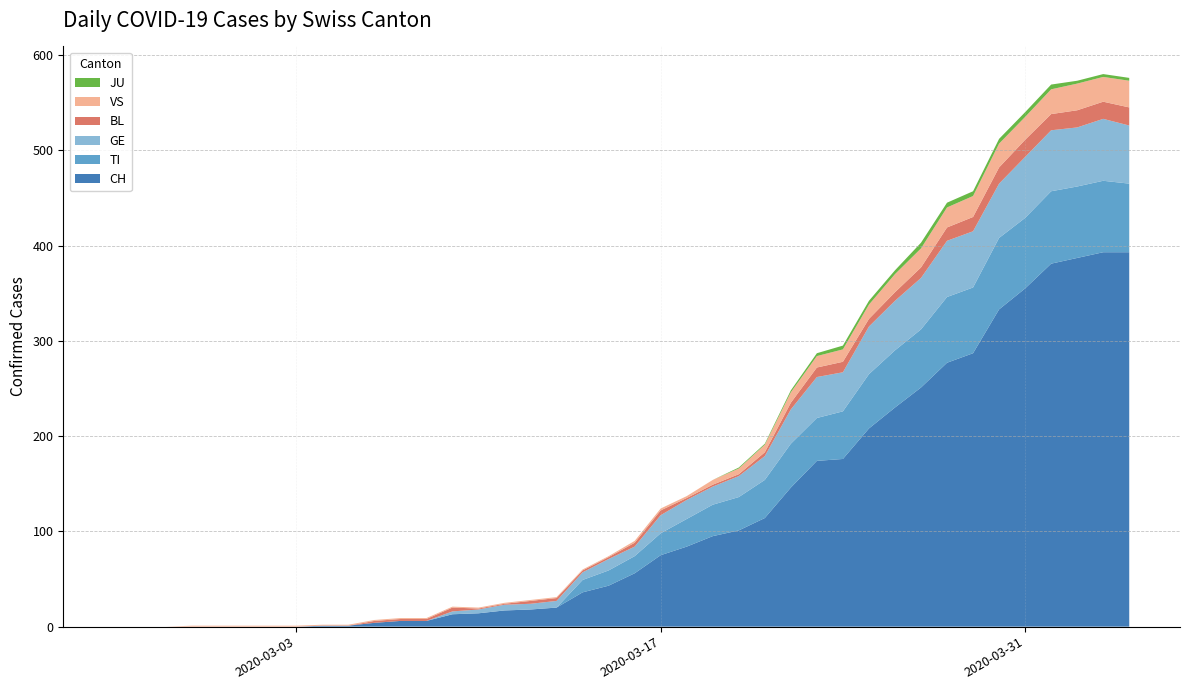

Reading right to left, what are all the values shown in this chart?

CH: 2020-04-04=393	2020-04-03=393	2020-04-02=387	2020-04-01=381	2020-03-31=355	2020-03-30=333	2020-03-29=287	2020-03-28=277	2020-03-27=251	2020-03-26=230	2020-03-25=208	2020-03-24=176	2020-03-23=174	2020-03-22=146	2020-03-21=114	2020-03-20=101	2020-03-19=95	2020-03-18=84	2020-03-17=75	2020-03-16=56	2020-03-15=43	2020-03-14=36	2020-03-13=20	2020-03-12=18	2020-03-11=17	2020-03-10=14	2020-03-09=13	2020-03-08=6	2020-03-07=6	2020-03-06=4	2020-03-05=1	2020-03-04=1	2020-03-03=0	2020-03-02=0	2020-03-01=0	2020-02-29=0	2020-02-28=0	2020-02-27=0	2020-02-26=0	2020-02-25=0
TI: 2020-04-04=72	2020-04-03=75	2020-04-02=75	2020-04-01=76	2020-03-31=74	2020-03-30=75	2020-03-29=69	2020-03-28=69	2020-03-27=61	2020-03-26=60	2020-03-25=57	2020-03-24=50	2020-03-23=45	2020-03-22=46	2020-03-21=40	2020-03-20=35	2020-03-19=33	2020-03-18=29	2020-03-17=23	2020-03-16=18	2020-03-15=16	2020-03-14=13	2020-03-13=0	2020-03-12=0	2020-03-11=0	2020-03-10=0	2020-03-09=0	2020-03-08=0	2020-03-07=0	2020-03-06=0	2020-03-05=0	2020-03-04=0	2020-03-03=0	2020-03-02=0	2020-03-01=0	2020-02-29=0	2020-02-28=0	2020-02-27=0	2020-02-26=0	2020-02-25=0
GE: 2020-04-04=61	2020-04-03=65	2020-04-02=62	2020-04-01=64	2020-03-31=64	2020-03-30=57	2020-03-29=59	2020-03-28=59	2020-03-27=54	2020-03-26=52	2020-03-25=50	2020-03-24=41	2020-03-23=43	2020-03-22=36	2020-03-21=25	2020-03-20=22	2020-03-19=19	2020-03-18=20	2020-03-17=19	2020-03-16=10	2020-03-15=12	2020-03-14=8	2020-03-13=7	2020-03-12=6	2020-03-11=6	2020-03-10=4	2020-03-09=3	2020-03-08=0	2020-03-07=0	2020-03-06=0	2020-03-05=0	2020-03-04=0	2020-03-03=0	2020-03-02=0	2020-03-01=0	2020-02-29=0	2020-02-28=0	2020-02-27=0	2020-02-26=0	2020-02-25=0
BL: 2020-04-04=19	2020-04-03=18	2020-04-02=18	2020-04-01=17	2020-03-31=18	2020-03-30=17	2020-03-29=15	2020-03-28=14	2020-03-27=11	2020-03-26=9	2020-03-25=8	2020-03-24=11	2020-03-23=10	2020-03-22=7	2020-03-21=4	2020-03-20=2	2020-03-19=2	2020-03-18=2	2020-03-17=5	2020-03-16=4	2020-03-15=2	2020-03-14=2	2020-03-13=3	2020-03-12=3	2020-03-11=1	2020-03-10=1	2020-03-09=4	2020-03-08=2	2020-03-07=2	2020-03-06=2	2020-03-05=0	2020-03-04=0	2020-03-03=0	2020-03-02=0	2020-03-01=0	2020-02-29=0	2020-02-28=0	2020-02-27=0	2020-02-26=0	2020-02-25=0
JU: 2020-04-04=3	2020-04-03=3	2020-04-02=3	2020-04-01=5	2020-03-31=5	2020-03-30=5	2020-03-29=5	2020-03-28=5	2020-03-27=6	2020-03-26=4	2020-03-25=4	2020-03-24=4	2020-03-23=3	2020-03-22=2	2020-03-21=1	2020-03-20=1	2020-03-19=0	2020-03-18=0	2020-03-17=0	2020-03-16=0	2020-03-15=0	2020-03-14=0	2020-03-13=0	2020-03-12=0	2020-03-11=0	2020-03-10=0	2020-03-09=0	2020-03-08=0	2020-03-07=0	2020-03-06=0	2020-03-05=0	2020-03-04=0	2020-03-03=0	2020-03-02=0	2020-03-01=0	2020-02-29=0	2020-02-28=0	2020-02-27=0	2020-02-26=0	2020-02-25=0
VS: 2020-04-04=28	2020-04-03=26	2020-04-02=28	2020-04-01=26	2020-03-31=24	2020-03-30=25	2020-03-29=22	2020-03-28=21	2020-03-27=20	2020-03-26=19	2020-03-25=15	2020-03-24=13	2020-03-23=12	2020-03-22=11	2020-03-21=8	2020-03-20=6	2020-03-19=5	2020-03-18=2	2020-03-17=2	2020-03-16=2	2020-03-15=1	2020-03-14=1	2020-03-13=1	2020-03-12=1	2020-03-11=1	2020-03-10=1	2020-03-09=1	2020-03-08=1	2020-03-07=1	2020-03-06=1	2020-03-05=1	2020-03-04=1	2020-03-03=1	2020-03-02=1	2020-03-01=1	2020-02-29=1	2020-02-28=1	2020-02-27=0	2020-02-26=0	2020-02-25=0